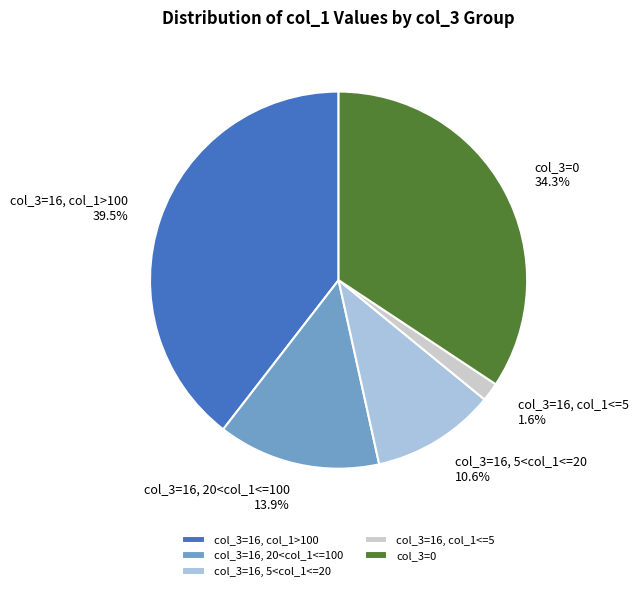

What is the ratio of the value at col_3=16, col_1>100 to the value at col_3=16, 5<col_1<=20?

3.7